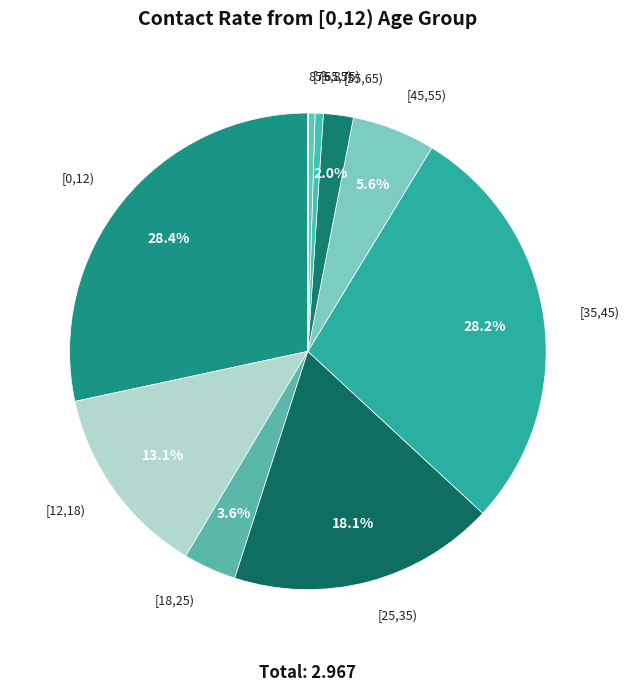

Count the number of slices in the pie.

10